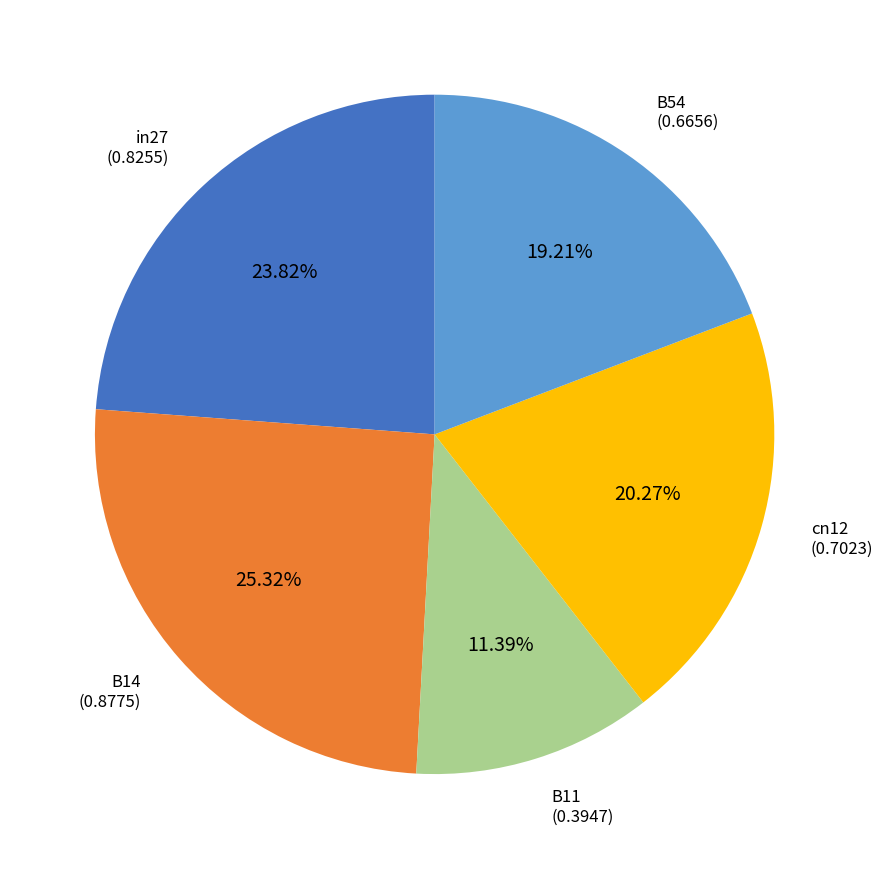

How many segments does this pie chart have?

5